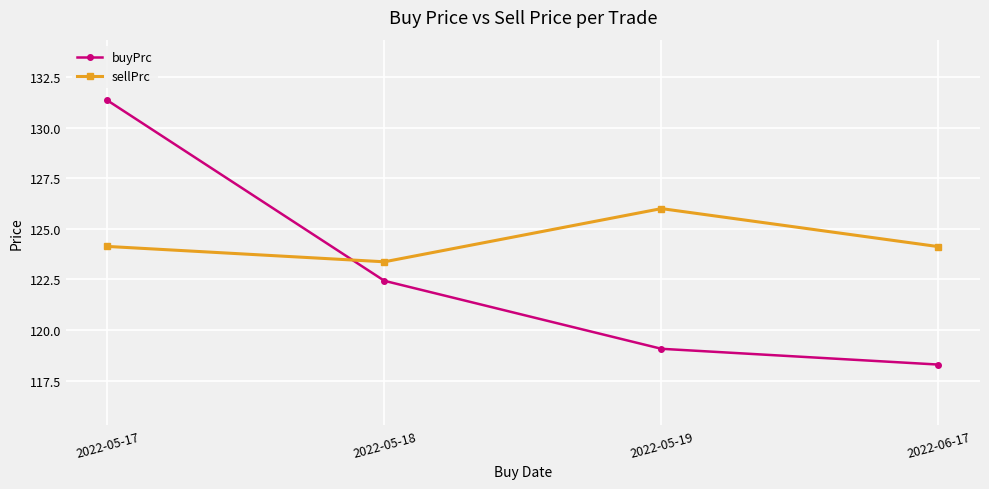

Reading right to left, transcribe all the data shown in this chart.

buyPrc: 118.3	119.1	122.4	131.4
sellPrc: 124.1	126.0	123.4	124.1